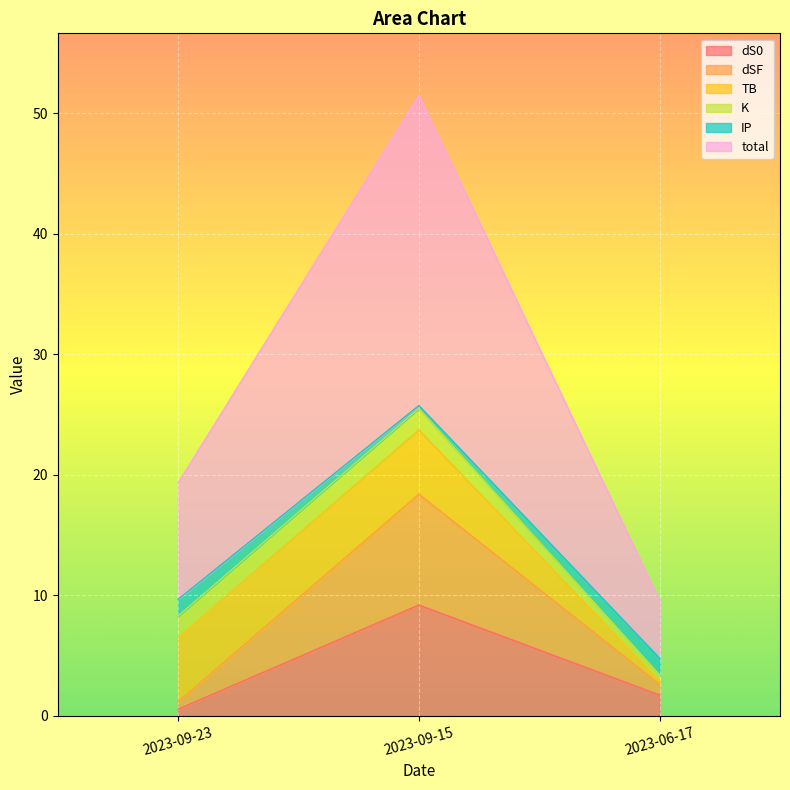

What is the difference between the highest and lowest values at 2023-06-17?

7.8